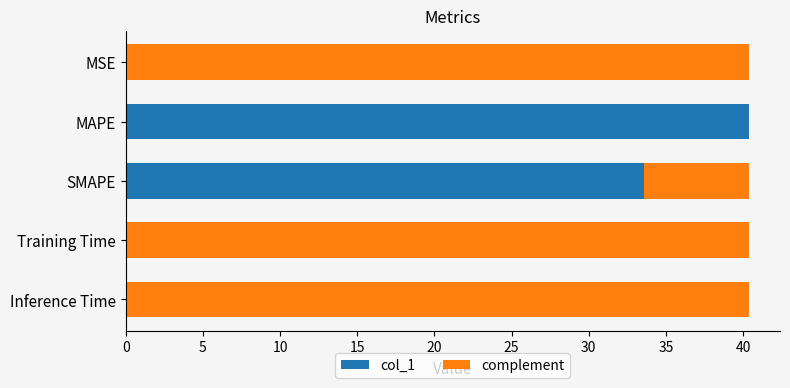

Count the number of categories in the chart.

5